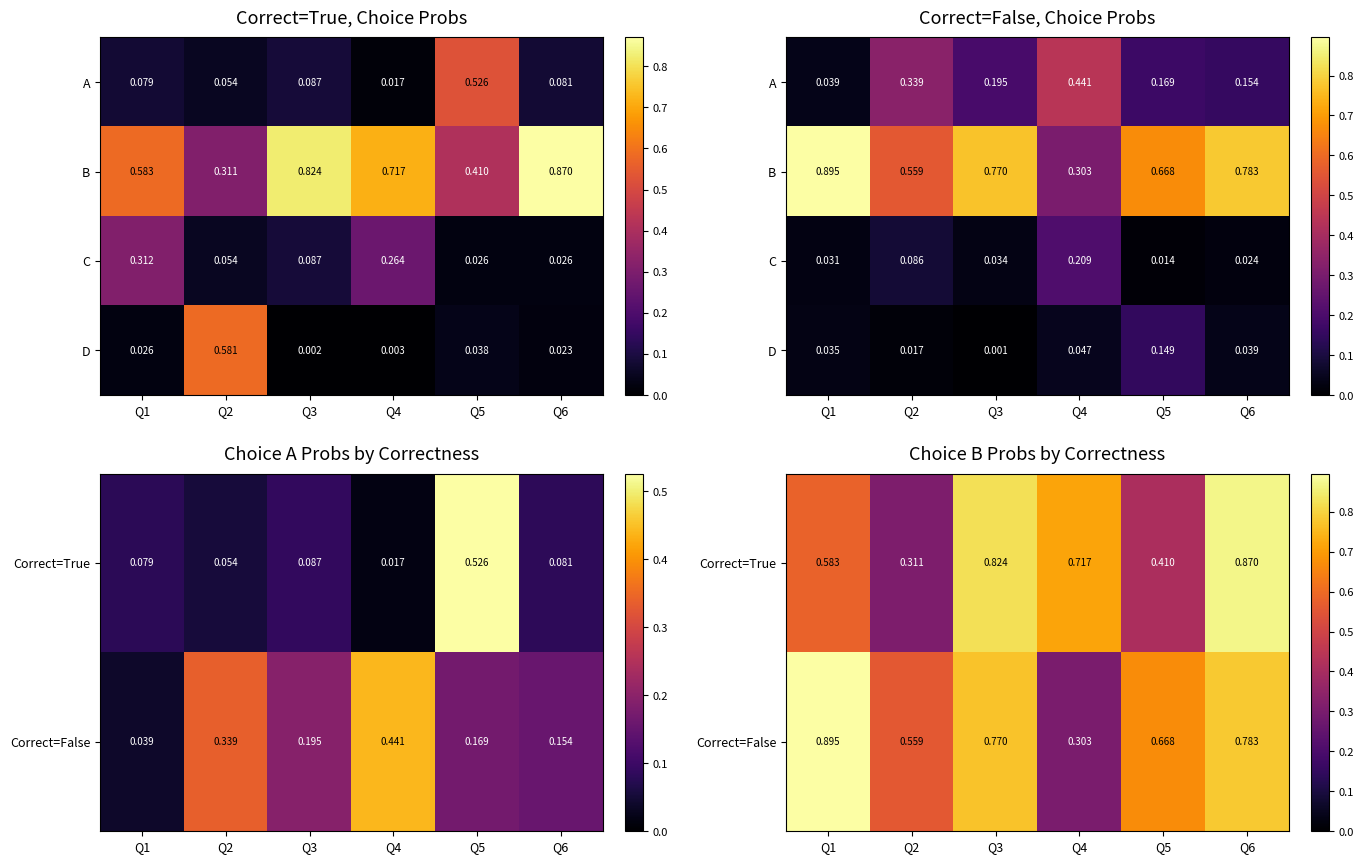

Where is C nearest to the value 0?

Q5